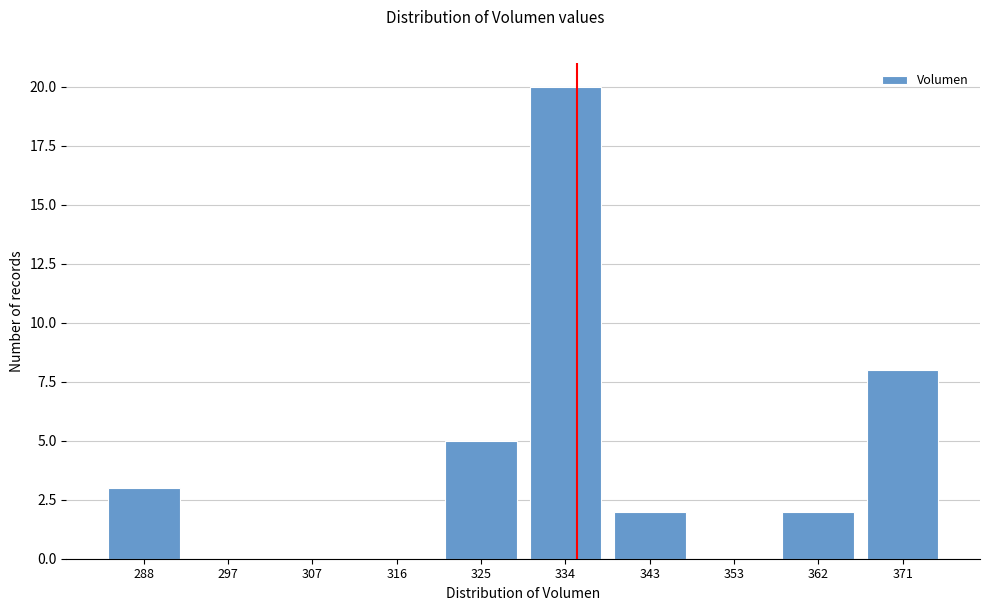

Reading left to right, what are all the values shown in this chart?

288=3	297=0	307=0	316=0	325=5	334=20	343=2	353=0	362=2	371=8